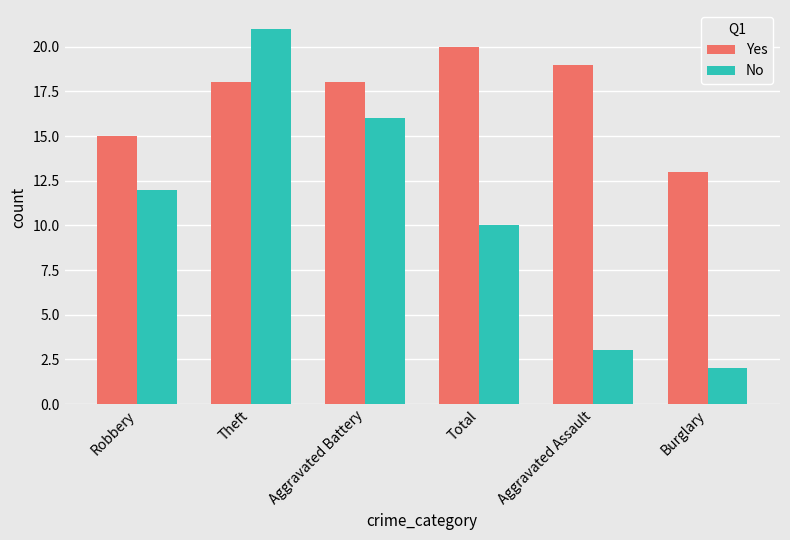

At which category is the sum across all series the highest?

Theft